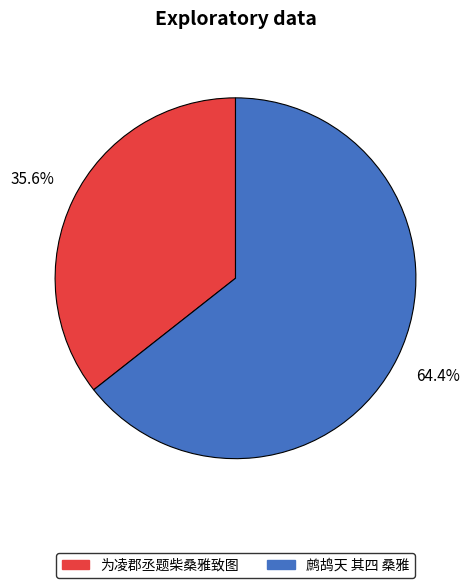

What portion of the pie excludes 为凌郡丞题柴桑雅致图?

64.4%